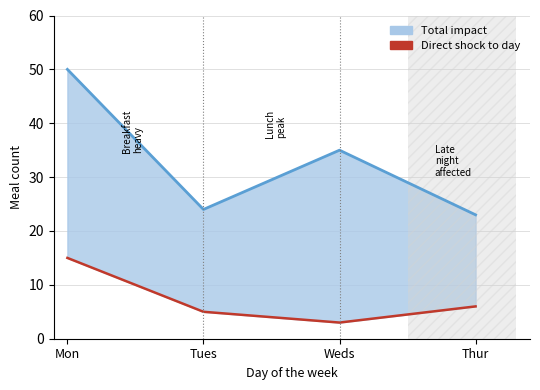

List the labels in order of value, smallest first.

Weds, Tues, Thur, Mon